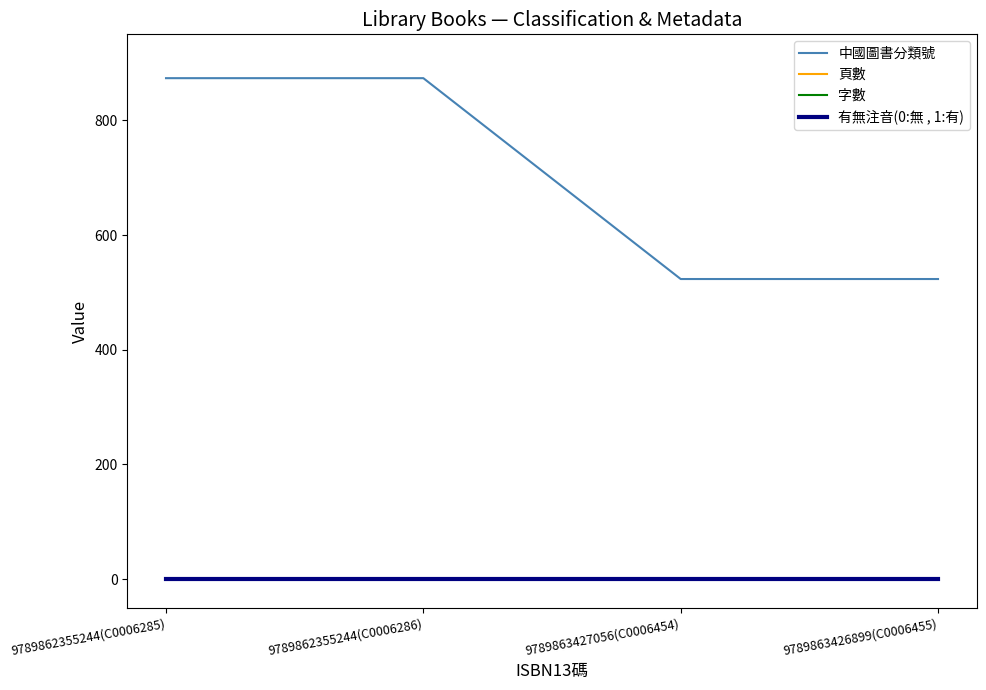

Is this an area chart (filled region under the line)?

No